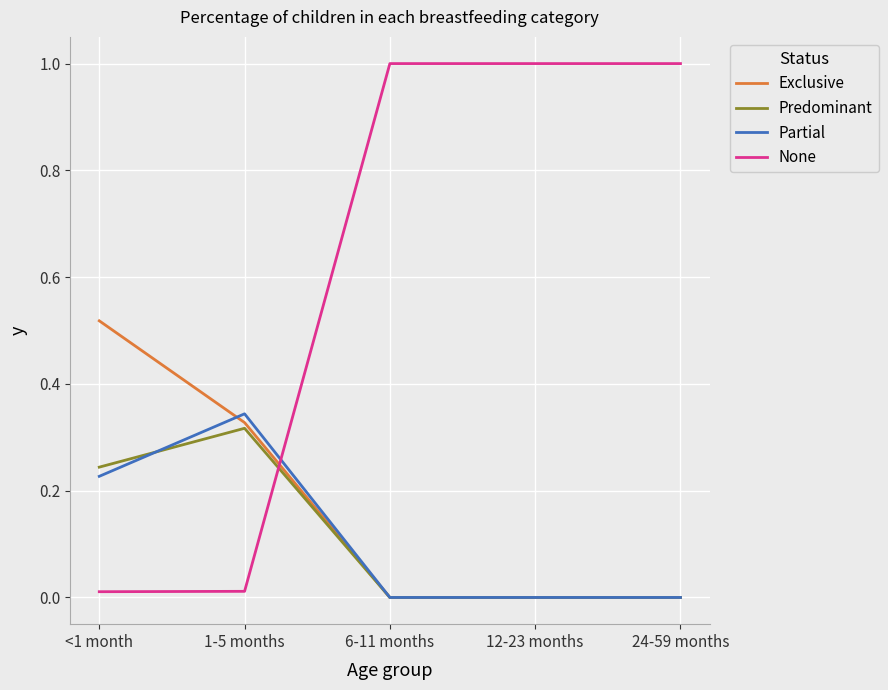

How many intersections are there between None and Predominant?

1